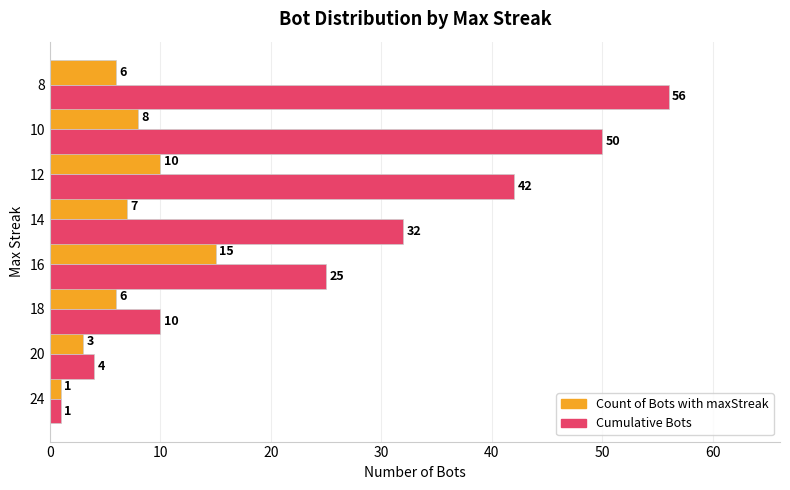

Rank the series by their maximum value, from highest to lowest.

Cumulative Bots, Count of Bots with maxStreak